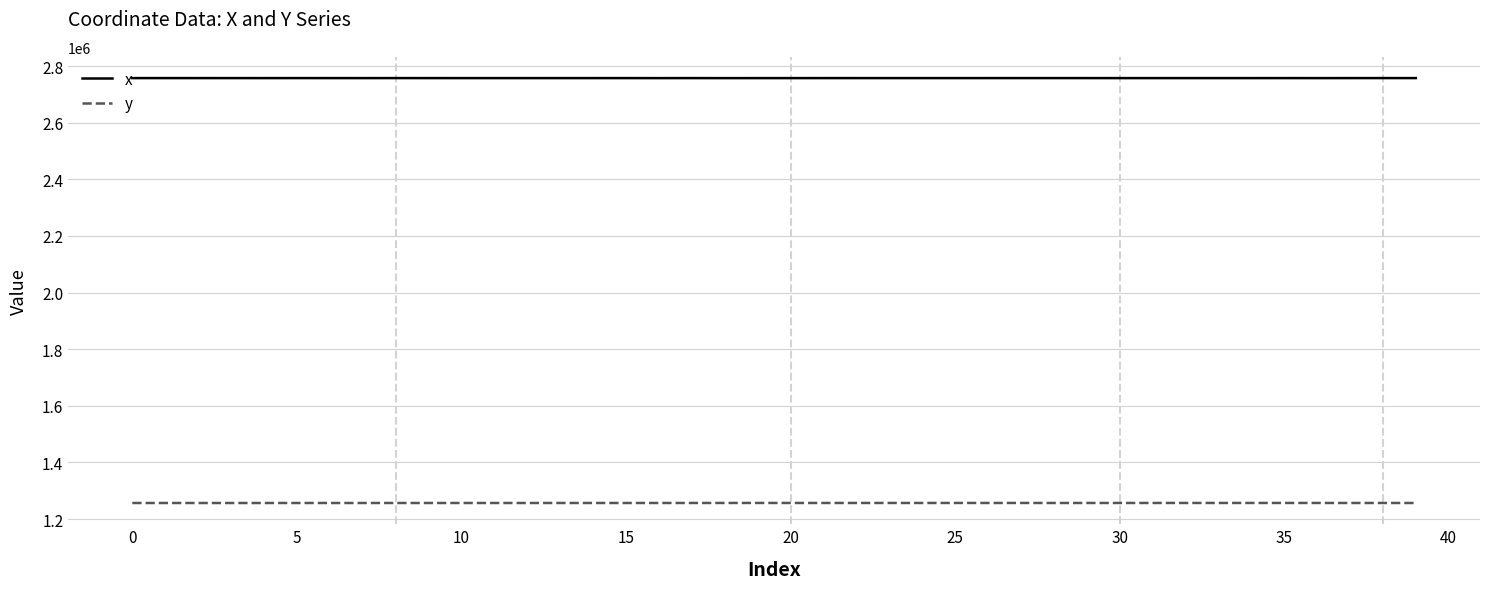

List the series in order of their peak value, lowest first.

y, x